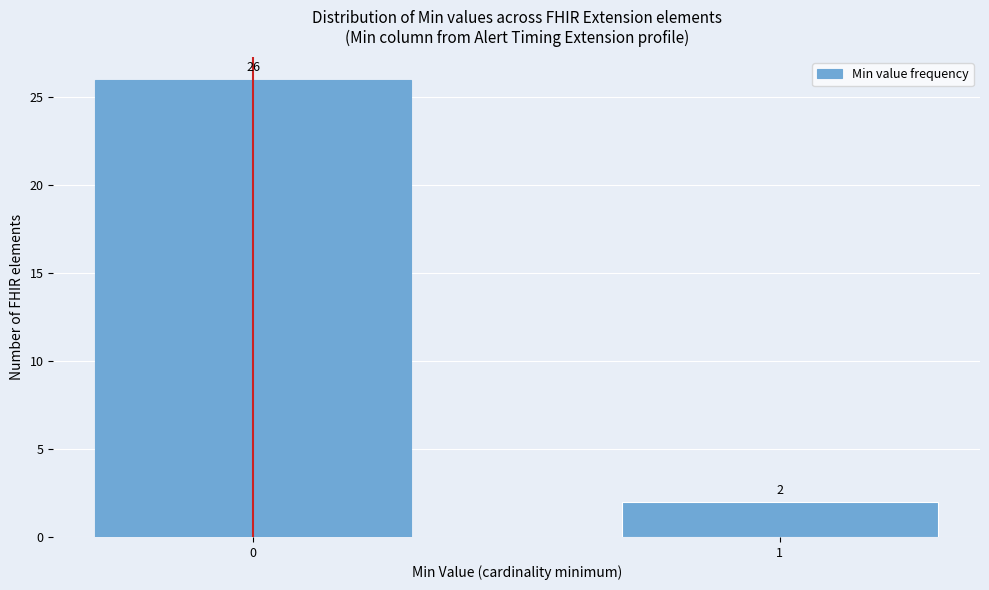

Reading right to left, list all the values displayed in this chart.

2	26